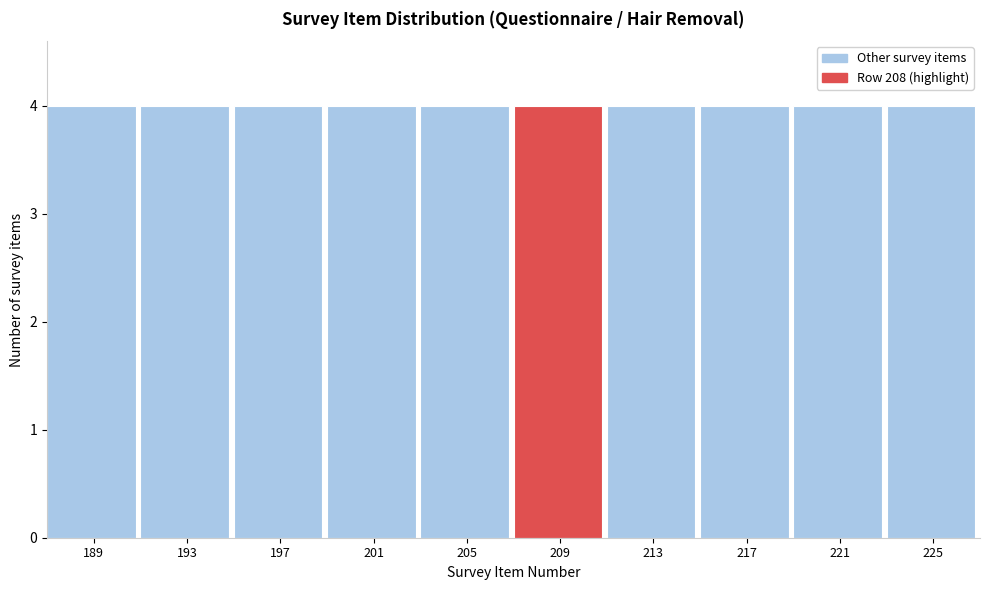

Reading left to right, list every bar in this chart as the range it spans on the x-axis followed by its height. The values are not printed on the chart, so give them approximately, as read against the axis.

187 to 191: 4
191 to 195: 4
195 to 199: 4
199 to 203: 4
203 to 207: 4
207 to 211: 4
211 to 215: 4
215 to 219: 4
219 to 223: 4
223 to 227: 4